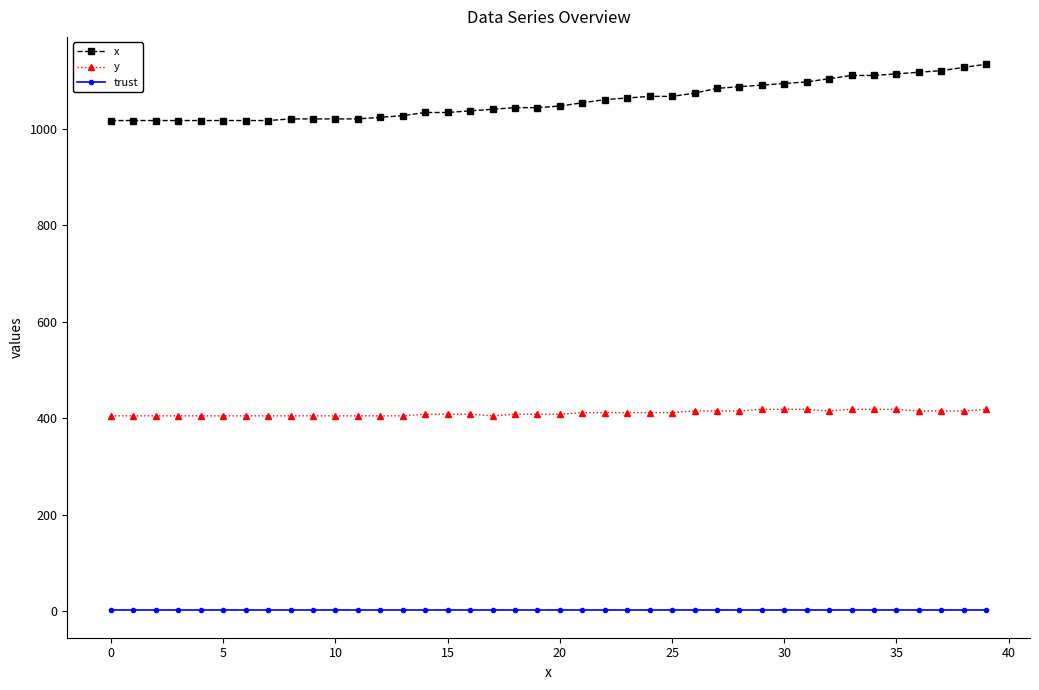

What is the difference between the second highest and second lowest values in the x series?

110.0